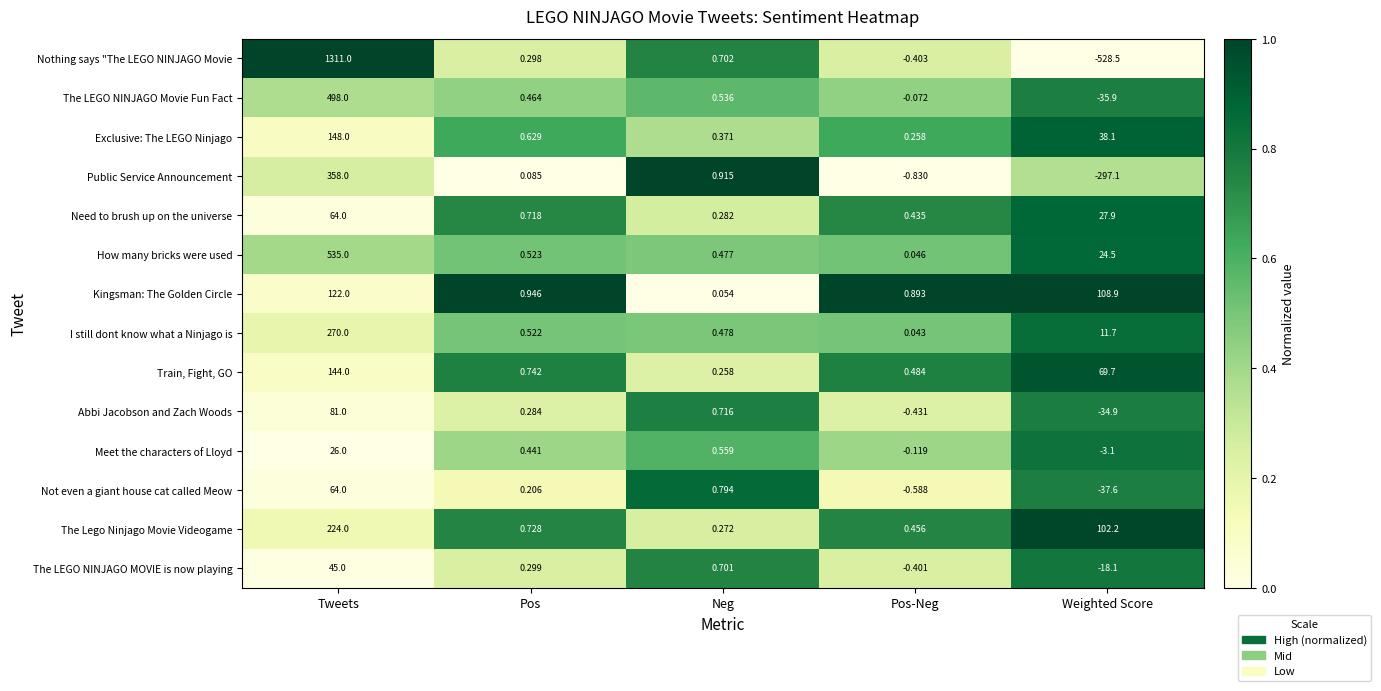

At which category is the sum across all series the highest?

Tweets